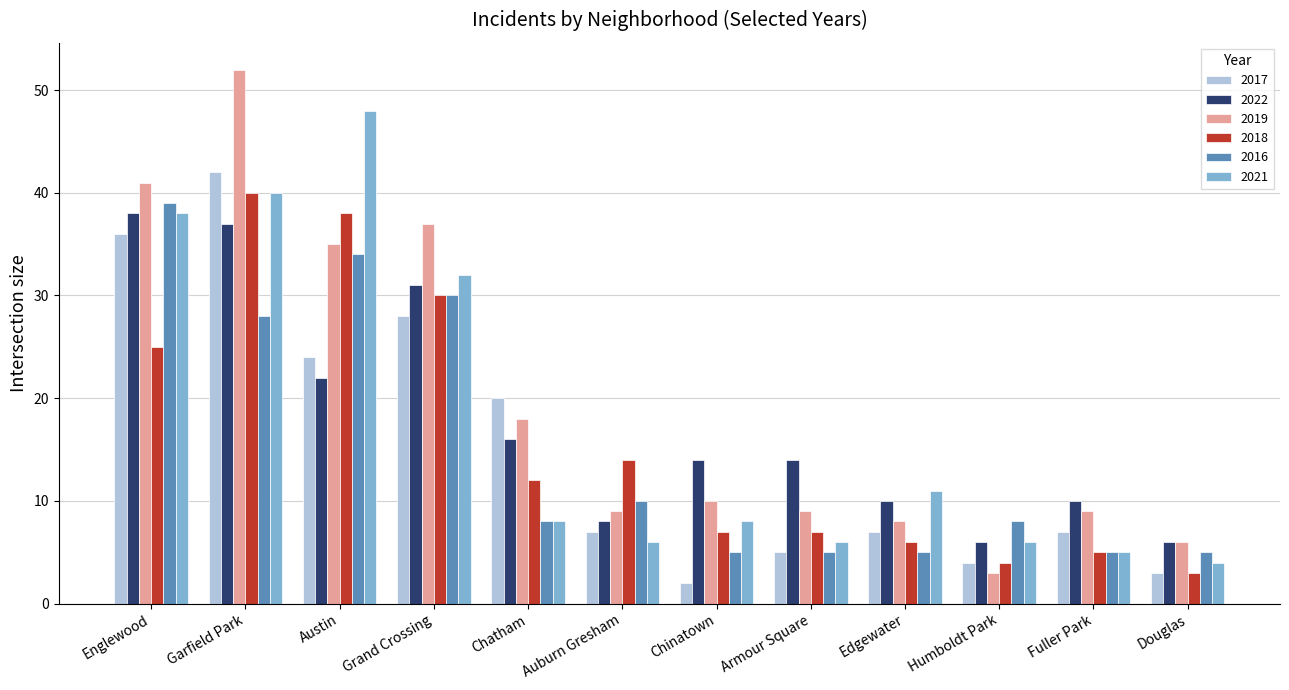

Count the number of categories in the chart.

12